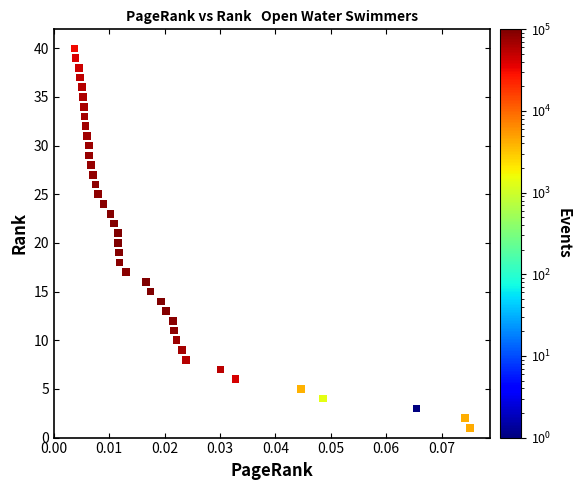

What is the range of Y values (max minus min)?

39